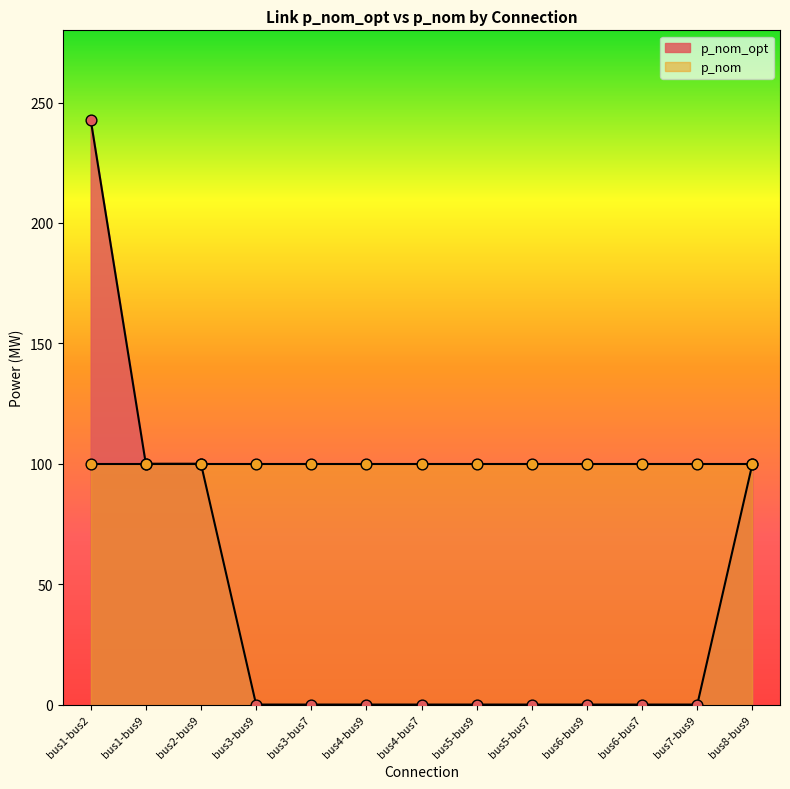

Which has a higher value, bus2-bus9 or bus1-bus9?

bus2-bus9